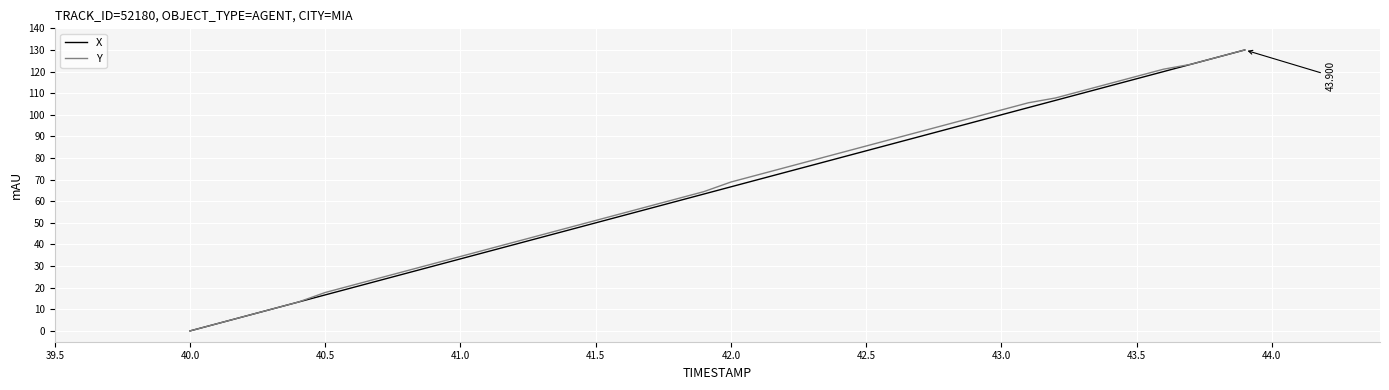

What is the highest value of the X series?

130.0